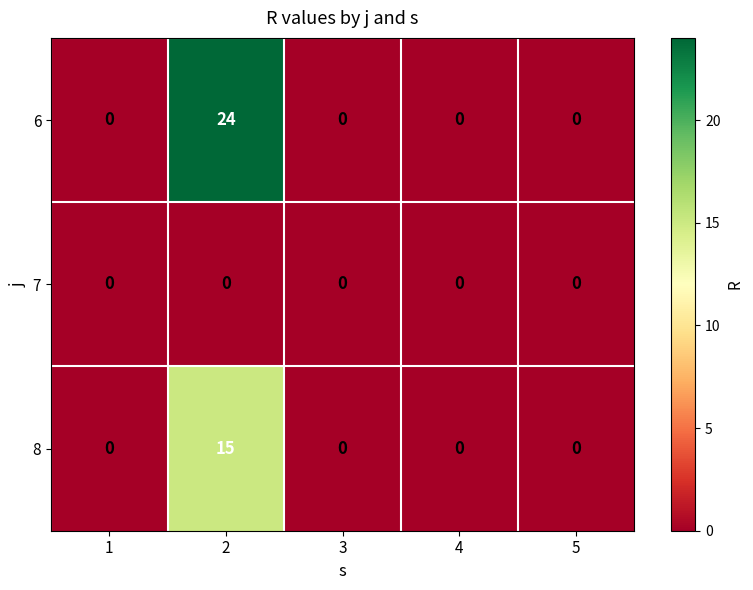

The value of 7 at 5 is 0. True or false?

True